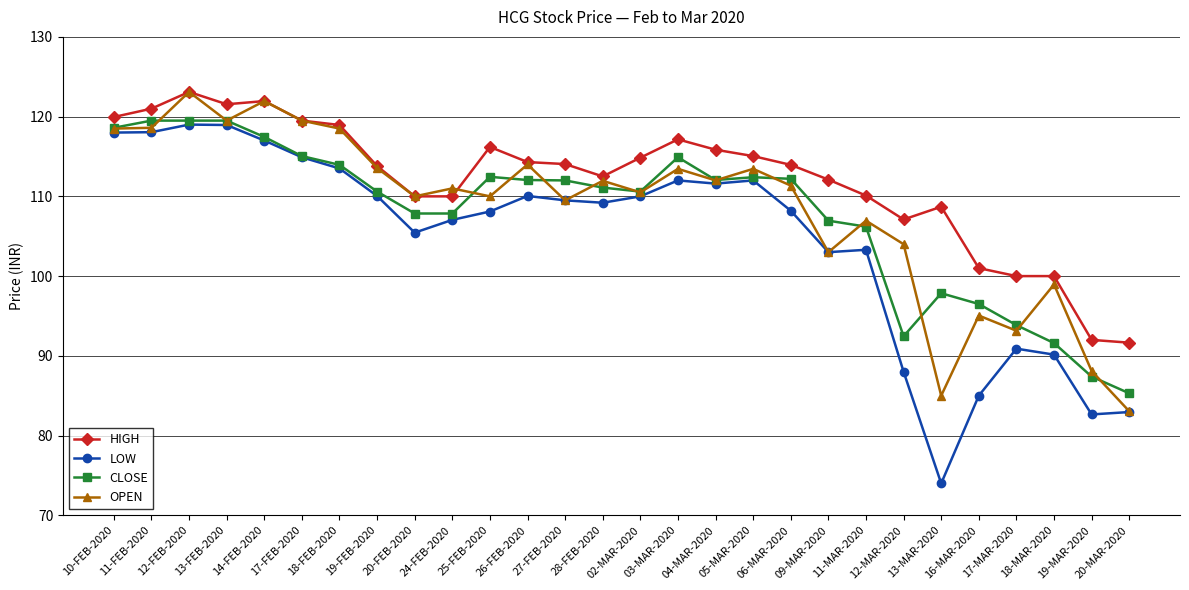

Which series has the widest spread of values?

LOW